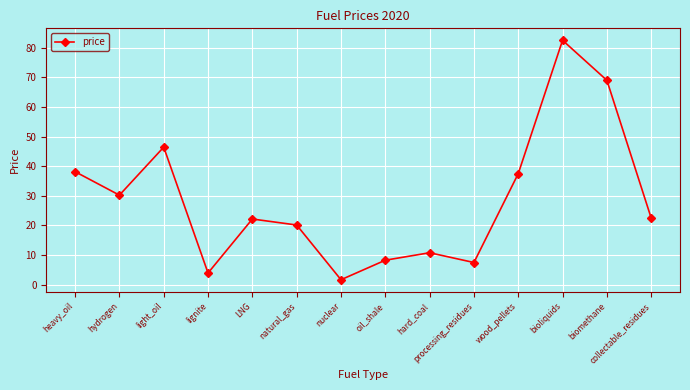

Read the value at processing_residues.

7.5